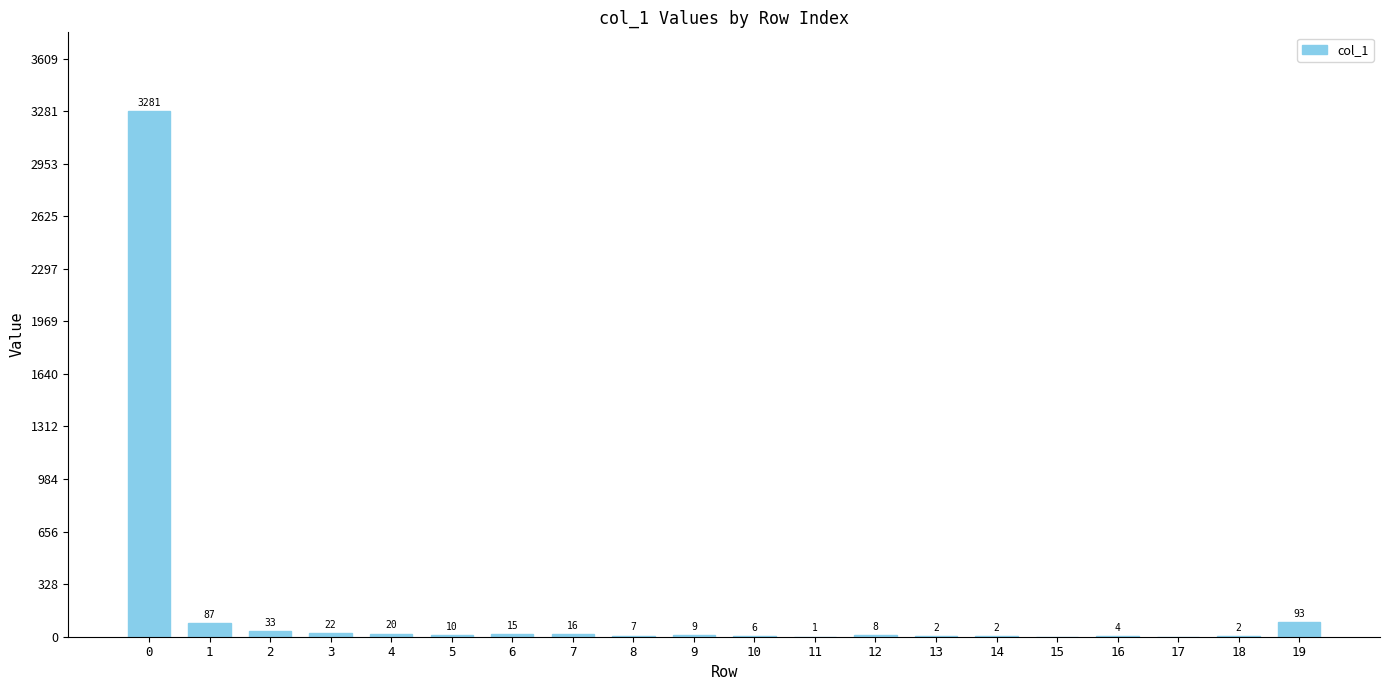

Reading left to right, extract all data points from this chart.

3281	87	33	22	20	10	15	16	7	9	6	1	8	2	2	0	4	0	2	93